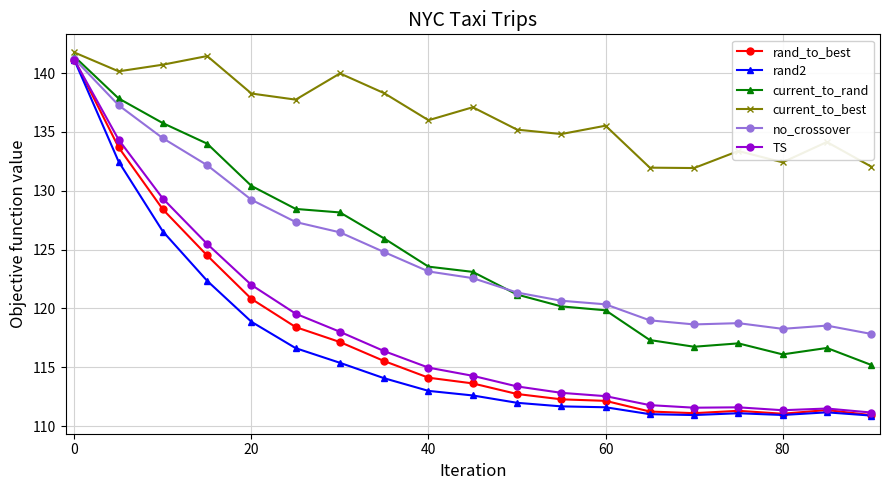

What is the maximum value shown in the chart?

141.7